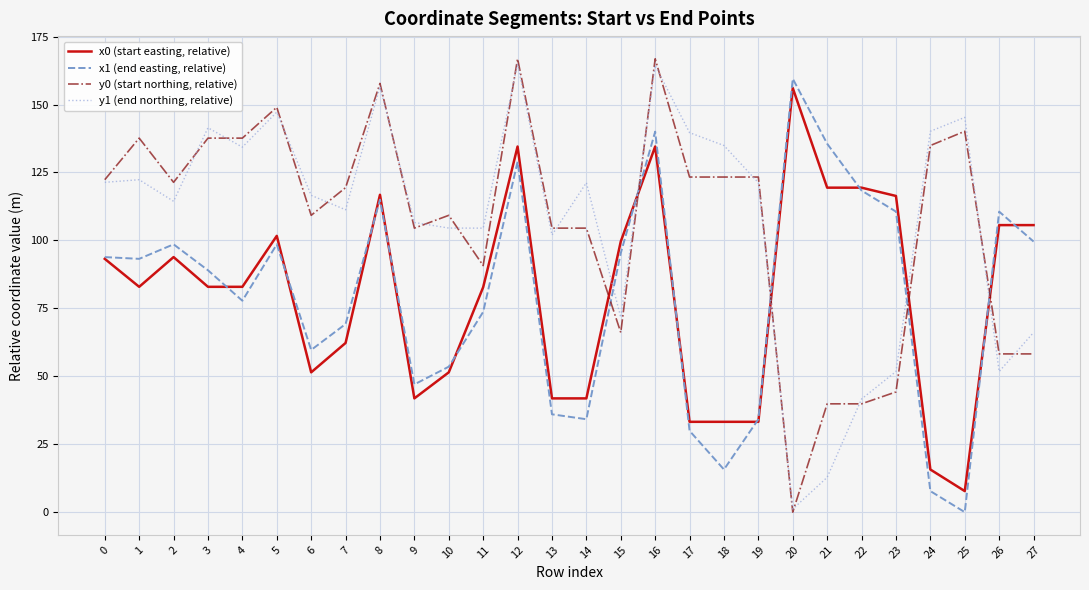

The value of x0 (start easting, relative) at 3 is 129.1. True or false?

False